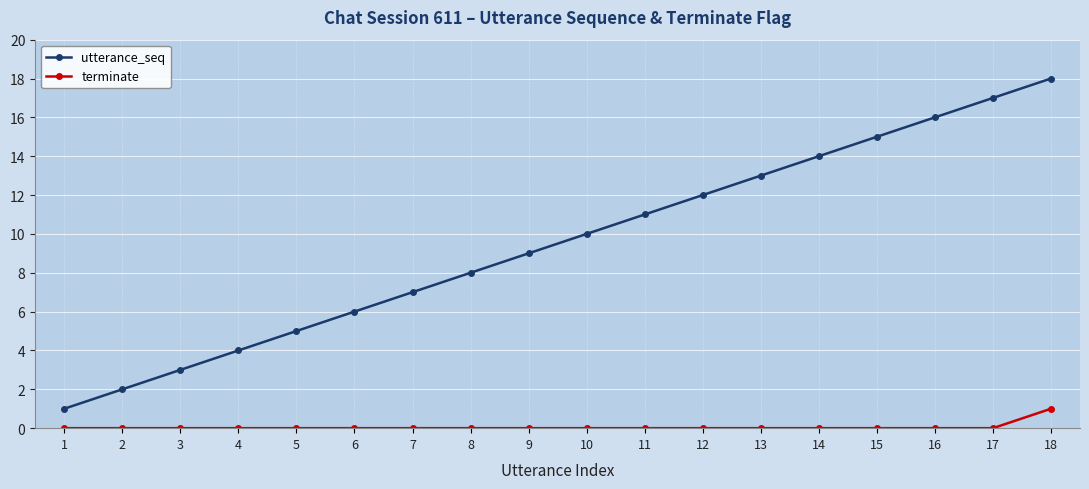

What is the value of the utterance_seq point at the 1st from the left?

1